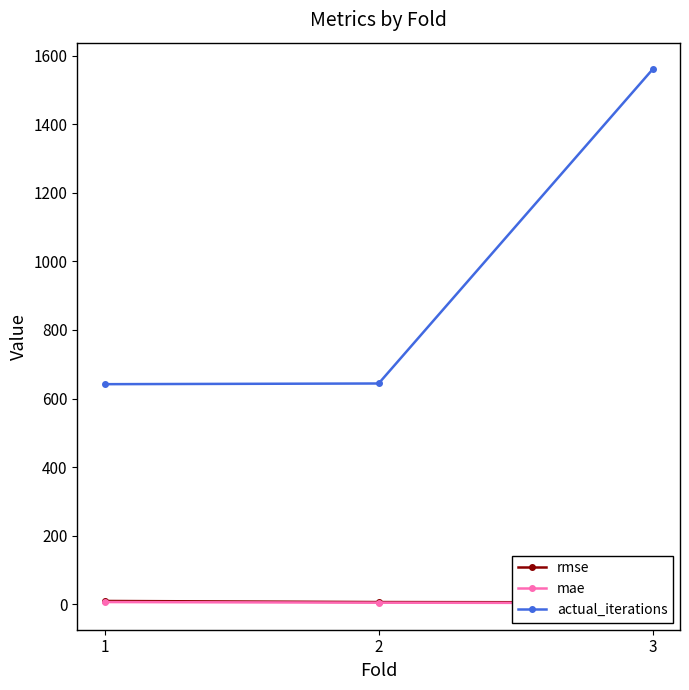

What is the value of the actual_iterations point at the 3rd from the left?

1560